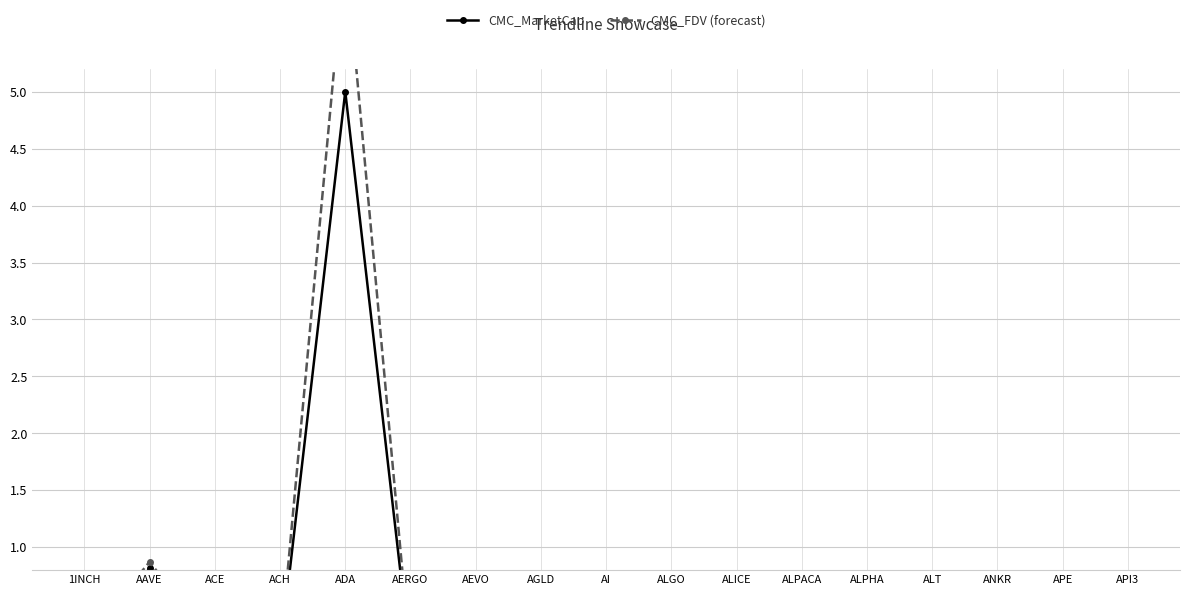

What value does the CMC_MarketCap series have at AAVE?

0.8